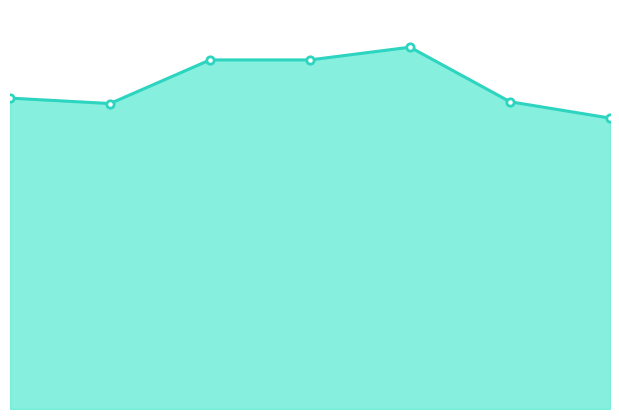

Which series has the largest total across all categories?

token_usage_line